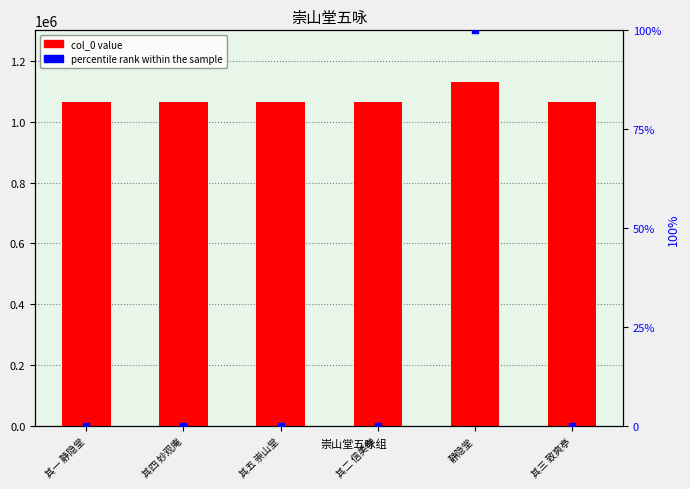

What is the total value across all series at 其三 致爽亭?

1065073.0